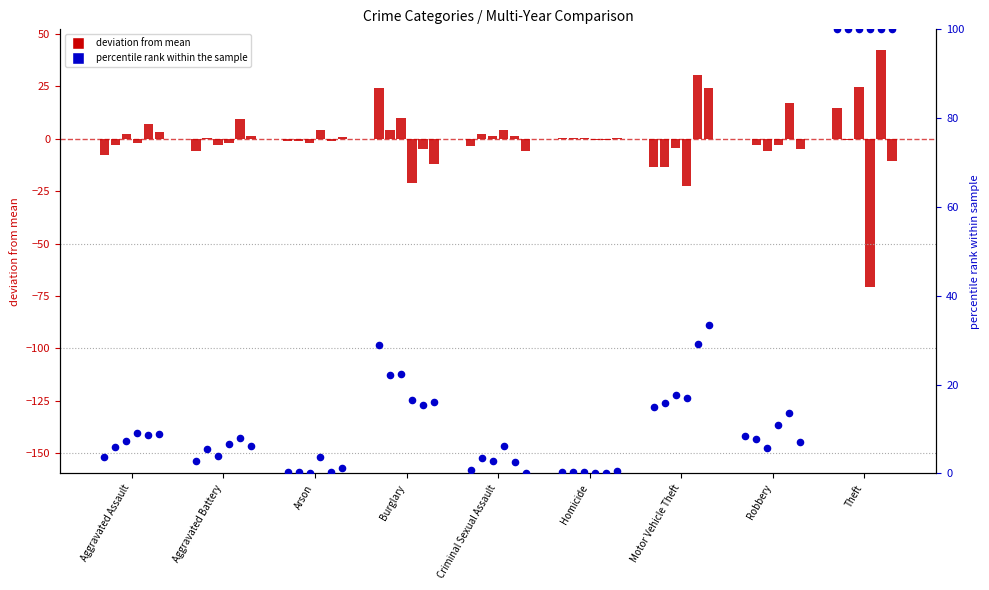

At how many categories does at least one series exceed 85?

1